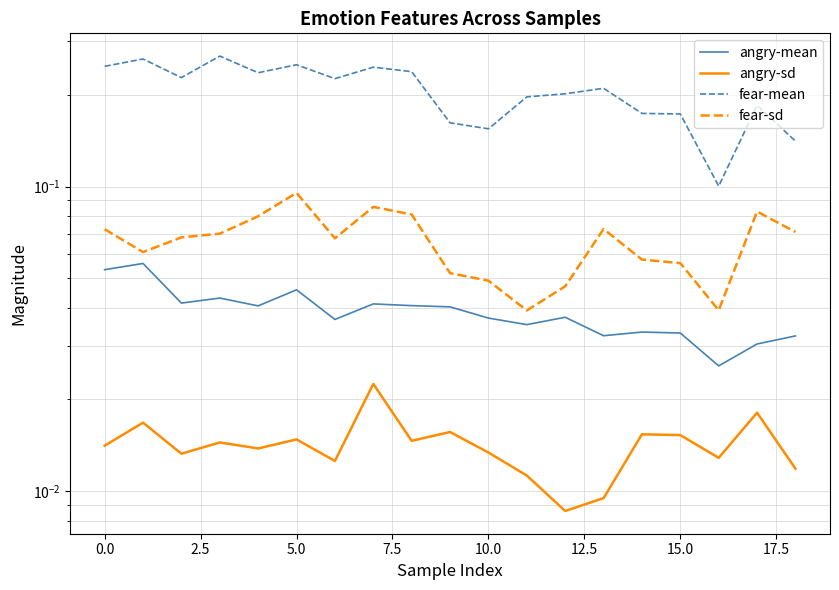

What position from the left is 17?

18